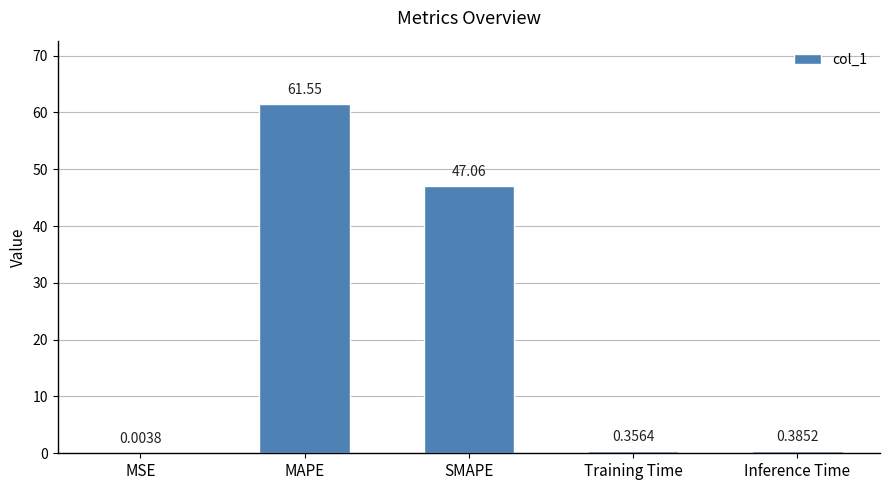

What is the difference between the values at Inference Time and SMAPE?

46.7